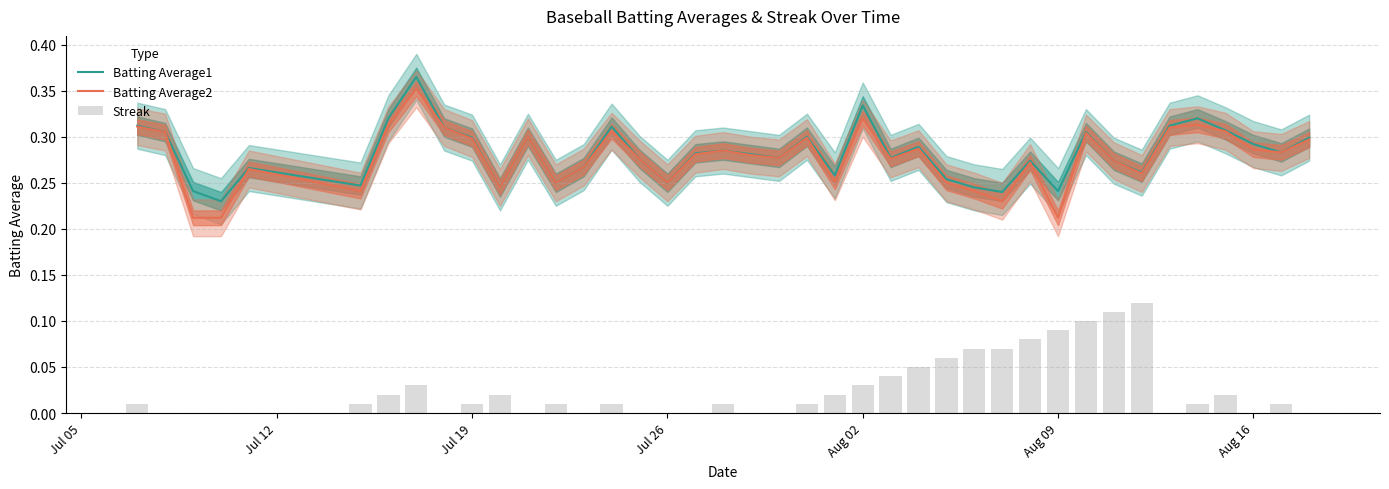

Reading left to right, extract all data points from this chart.

Batting Average1: 0.3	0.3	0.2	0.2	0.3	0.2	0.3	0.4	0.3	0.3	0.2	0.3	0.2	0.3	0.3	0.3	0.2	0.3	0.3	0.3	0.3	0.3	0.3	0.3	0.3	0.3	0.3	0.2	0.2	0.3	0.2	0.3	0.3	0.3	0.3	0.3	0.3	0.3	0.3	0.3
Batting Average2: 0.3	0.3	0.2	0.2	0.3	0.2	0.3	0.4	0.3	0.3	0.2	0.3	0.2	0.3	0.3	0.3	0.2	0.3	0.3	0.3	0.3	0.3	0.3	0.3	0.3	0.3	0.2	0.2	0.2	0.3	0.2	0.3	0.3	0.3	0.3	0.3	0.3	0.3	0.3	0.3
Streak: 0.0	0.0	0.0	0.0	0.0	0.0	0.0	0.0	0.0	0.0	0.0	0.0	0.0	0.0	0.0	0.0	0.0	0.0	0.0	0.0	0.0	0.0	0.0	0.0	0.0	0.1	0.1	0.1	0.1	0.1	0.1	0.1	0.1	0.1	0.0	0.0	0.0	0.0	0.0	0.0